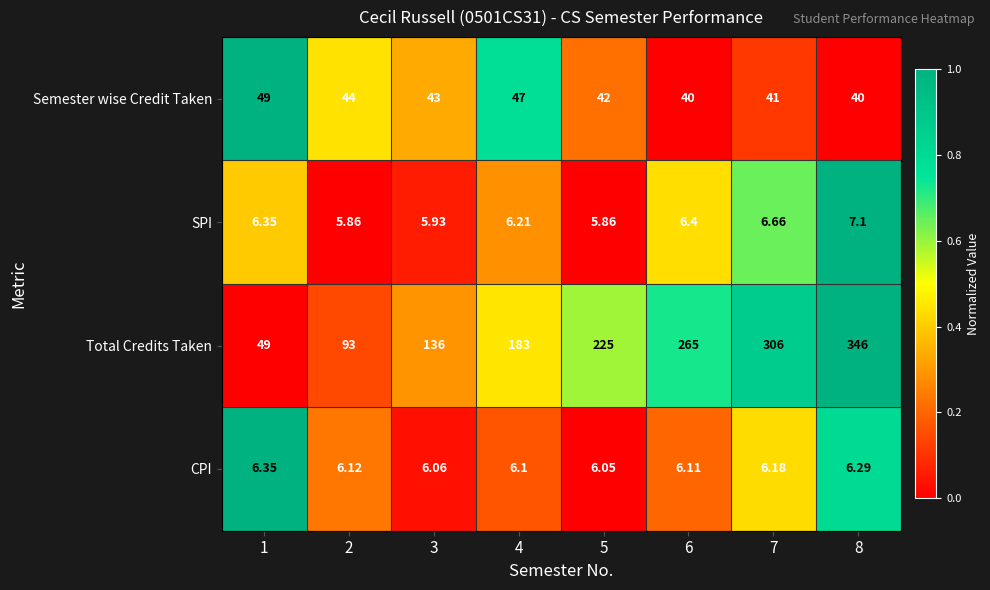

List the series in order of their peak value, lowest first.

CPI, SPI, Semester wise Credit Taken, Total Credits Taken